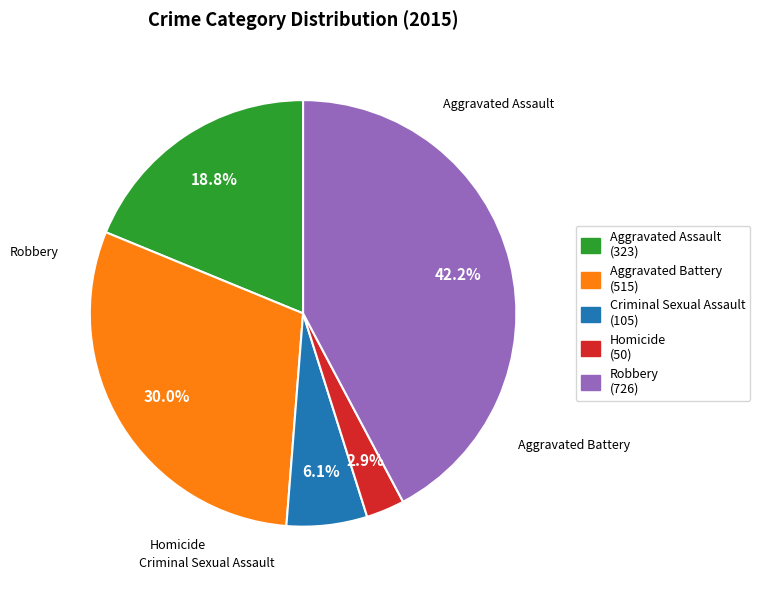

Do Robbery and Homicide together represent more than half of the pie?

No